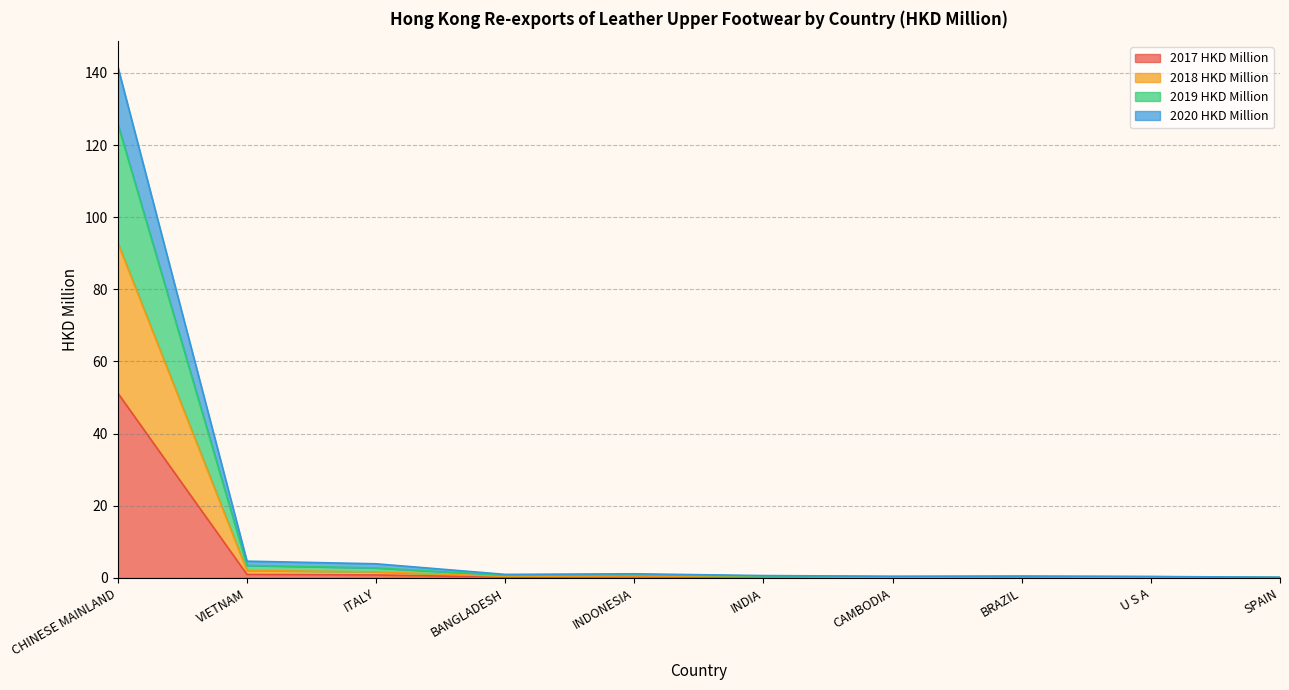

At which category is the sum across all series the highest?

CHINESE MAINLAND